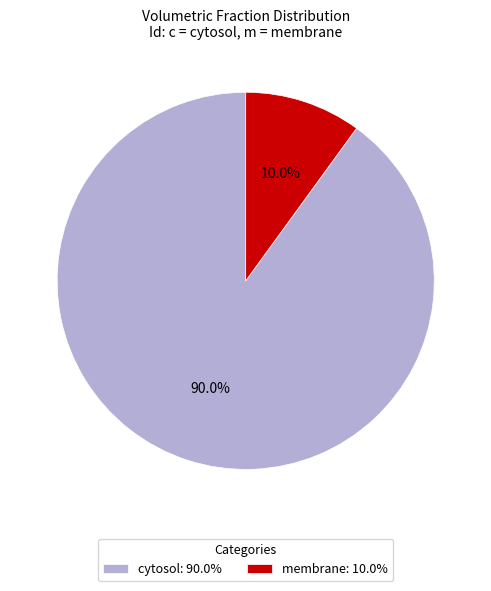

To the nearest percent, what is the difference between the membrane and cytosol slice percentages?

80%